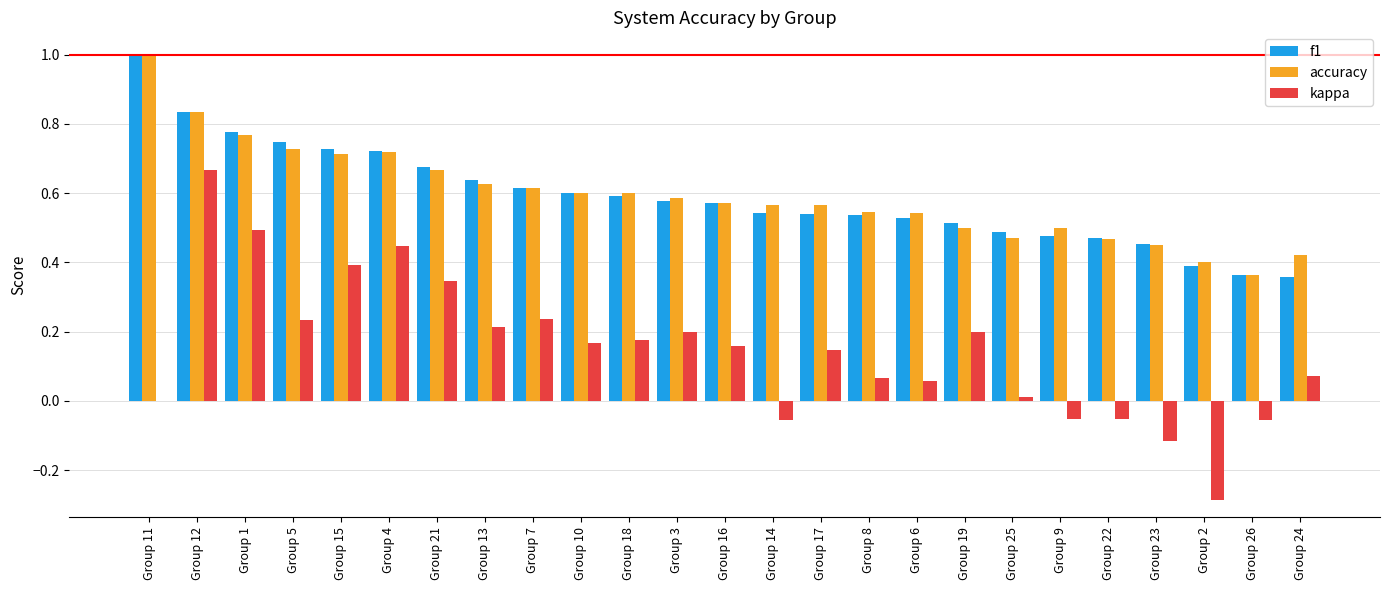

What is the maximum value shown in the chart?

1.0